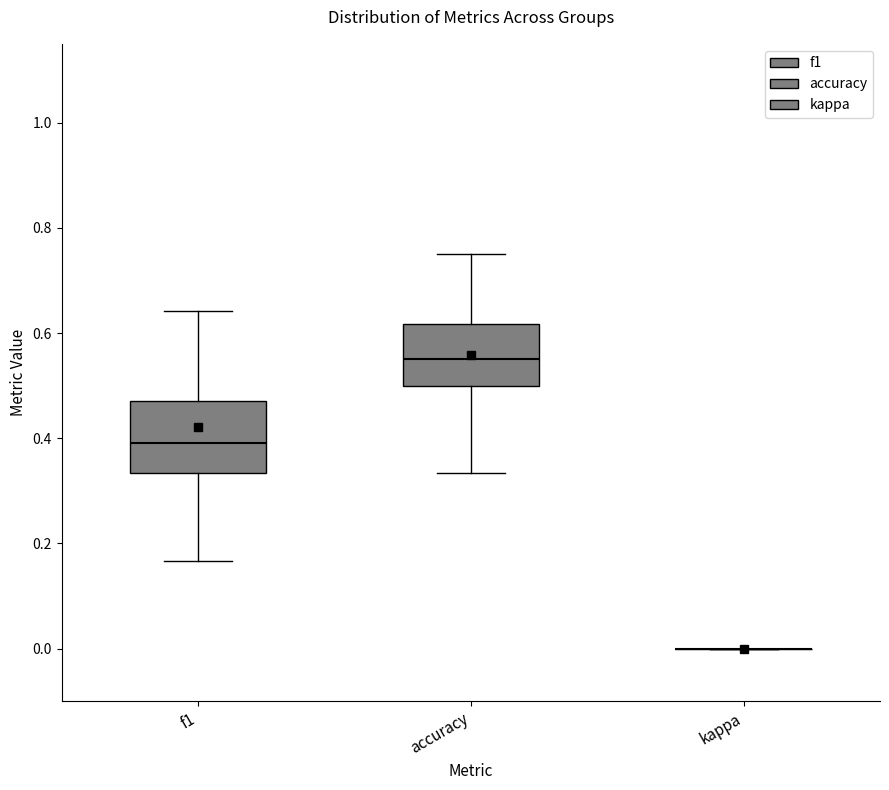

Where does the lower whisker of the box for accuracy end on the y-axis? The values are not printed on the chart, so give them approximately, as read against the axis.

0.34